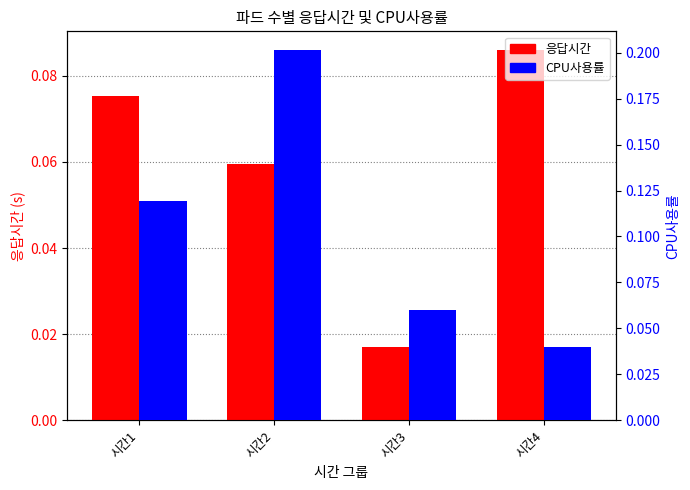

Rank the categories by 응답시간 value from highest to lowest.

시간4, 시간1, 시간2, 시간3